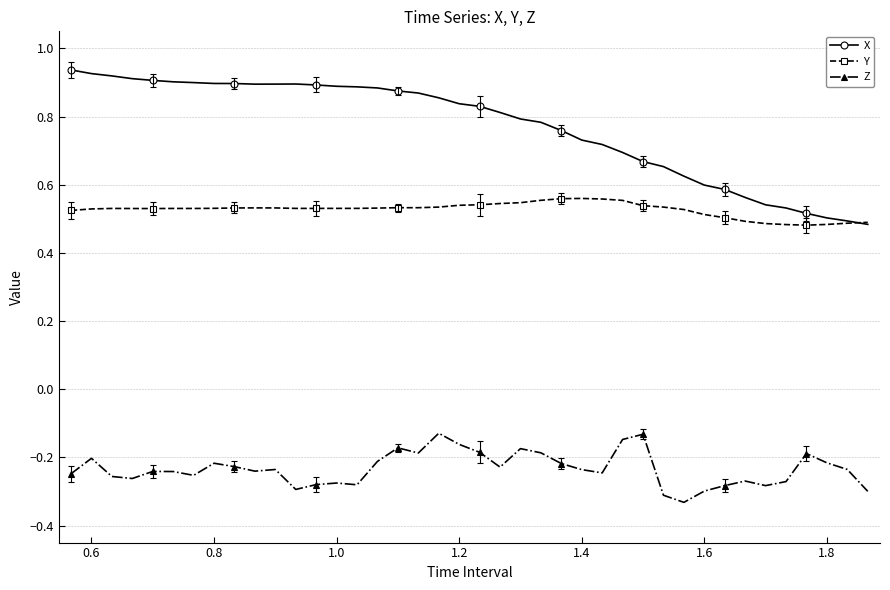

Count the number of categories in the chart.

40